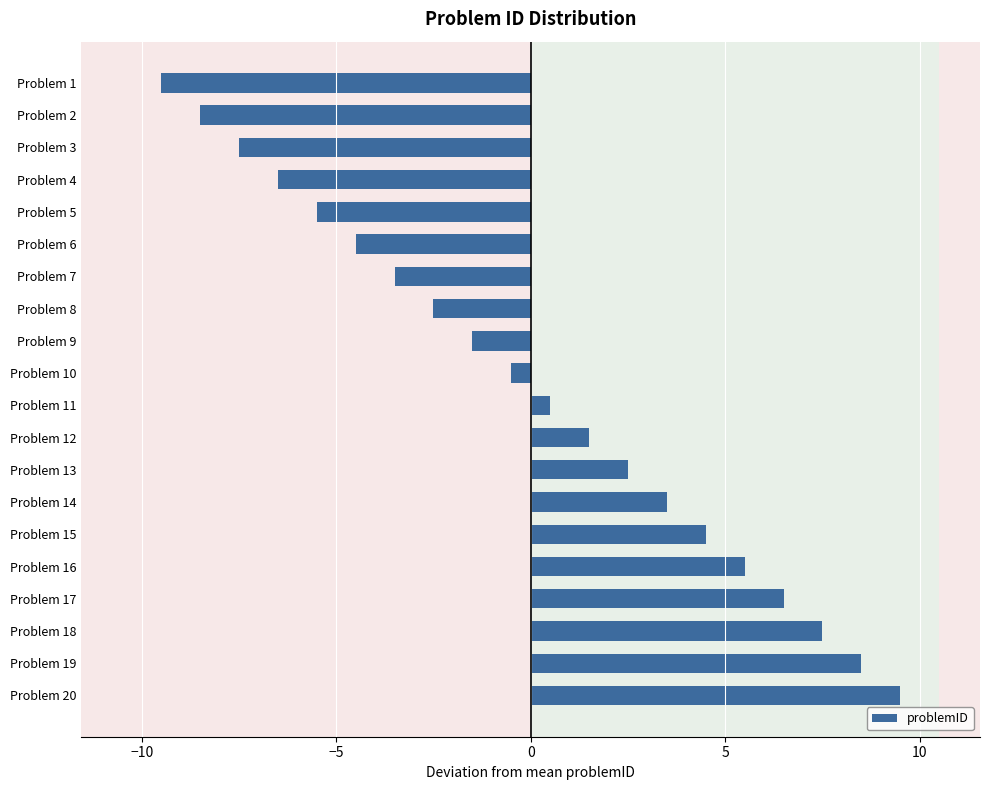

Reading bottom to top, what are all the values shown in this chart?

9.5	8.5	7.5	6.5	5.5	4.5	3.5	2.5	1.5	0.5	-0.5	-1.5	-2.5	-3.5	-4.5	-5.5	-6.5	-7.5	-8.5	-9.5